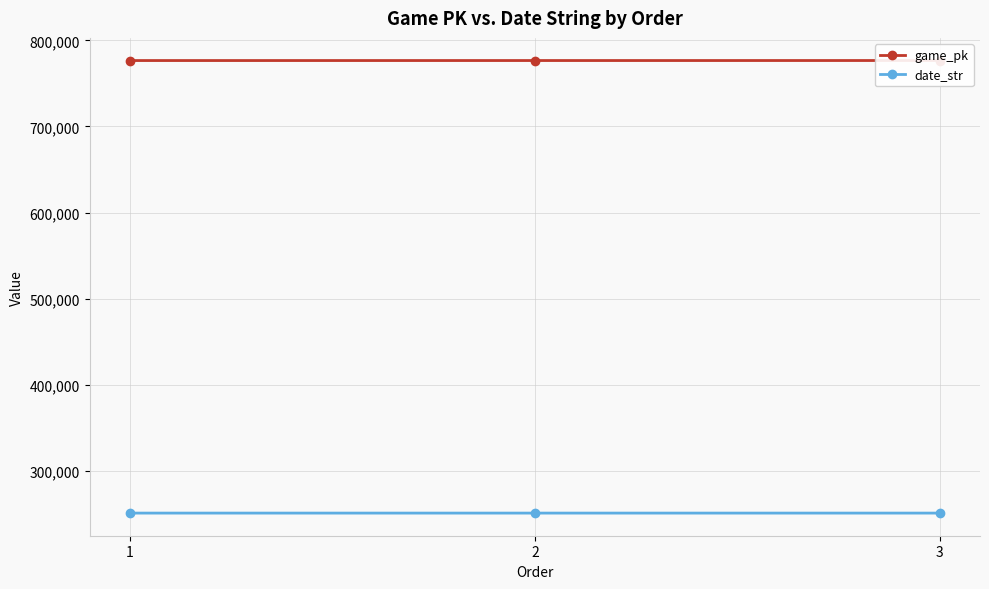

At which category does the chart reach its peak across all series?

3